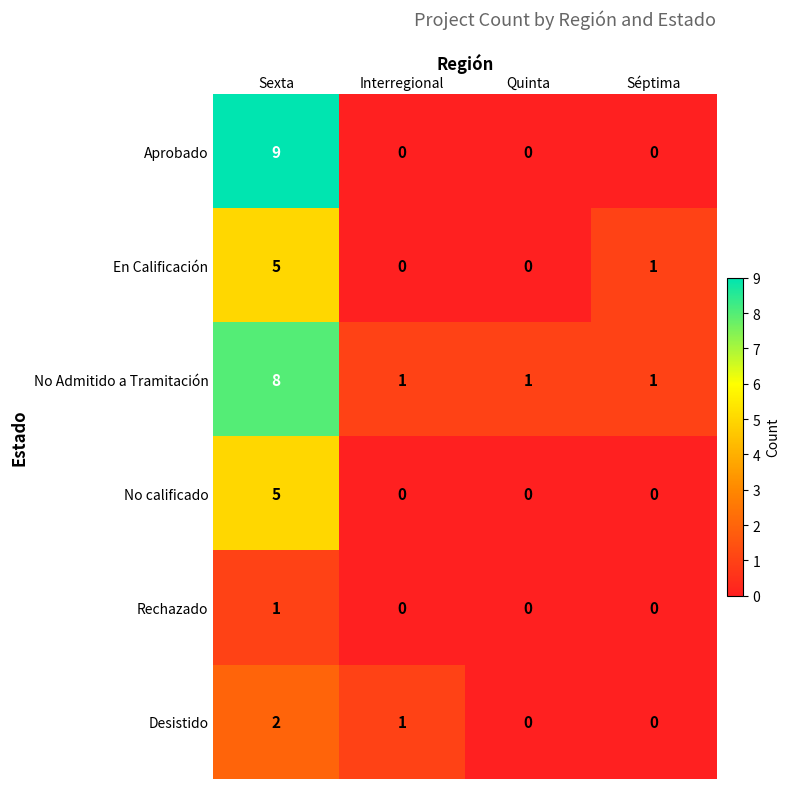

The En Calificación series shows 0 at Quinta. True or false?

True